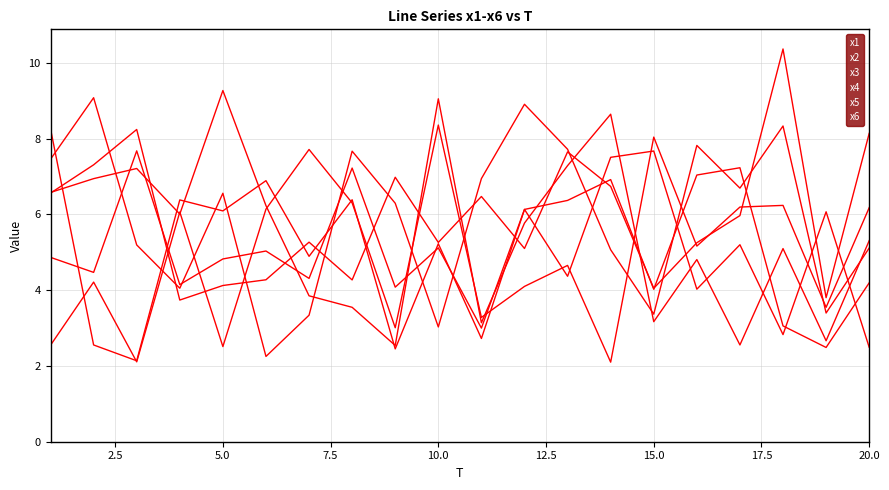

Does the chart have visible grid lines?

Yes